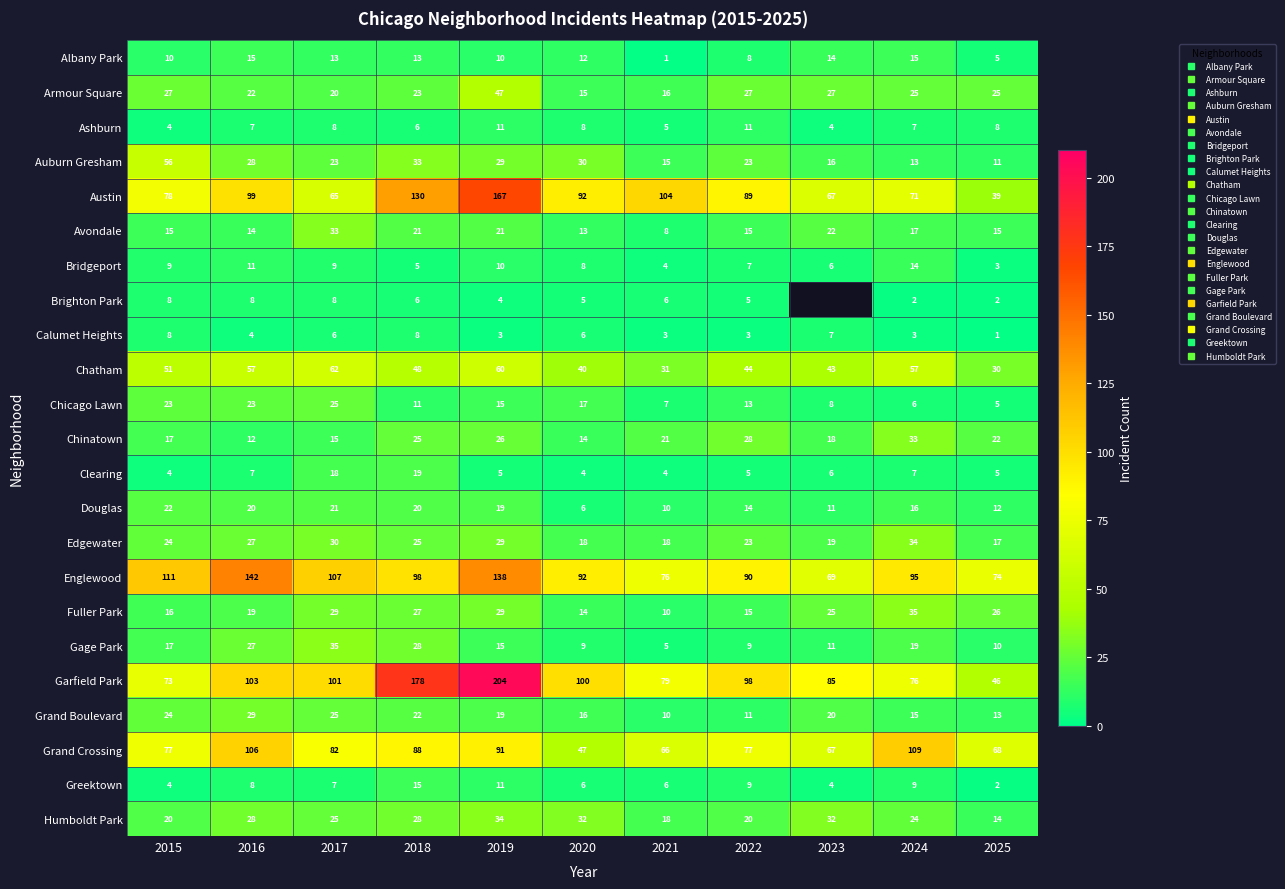

What is the difference between the highest and lowest values at 2019?

201.0